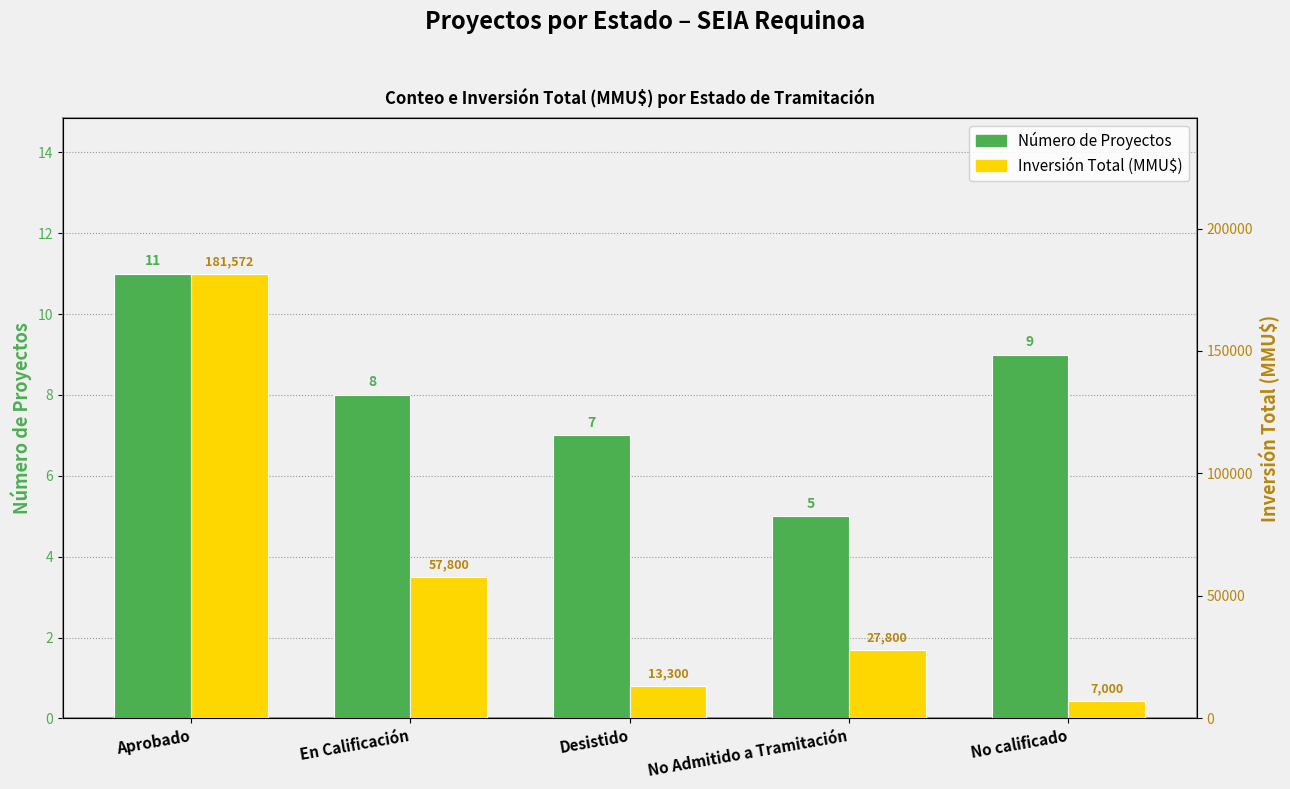

Which label corresponds to the largest value in the chart?

Aprobado